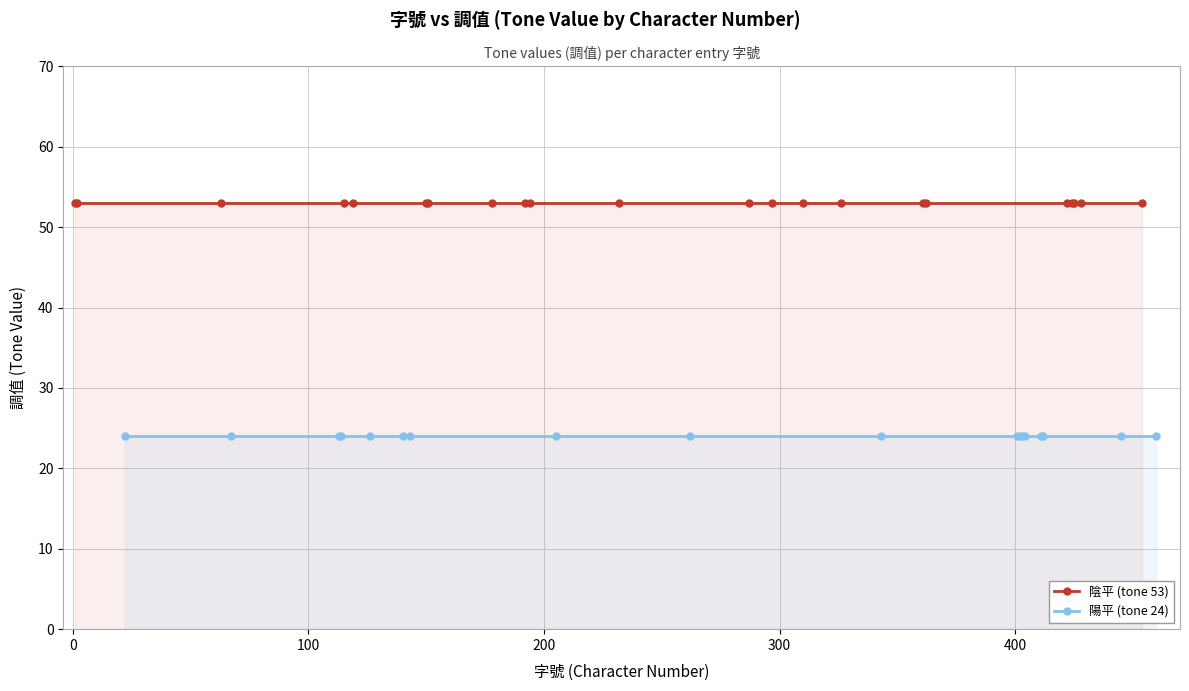

True or false: 陰平 (tone 53) has more than 1 interior local peaks.

False